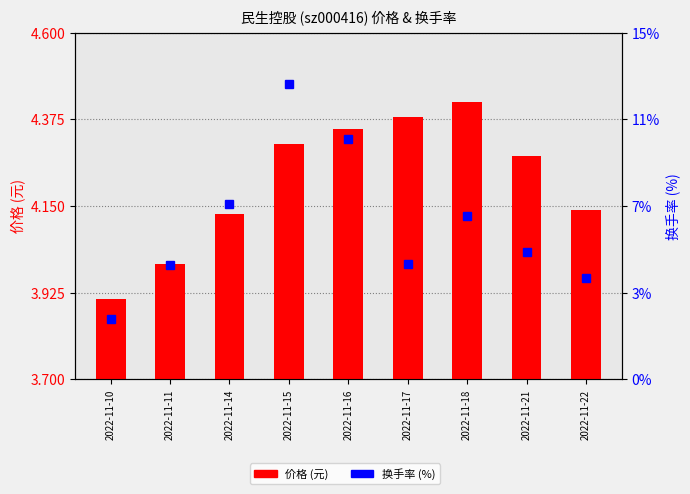

What is the sum of all 换手率 values?

60.3